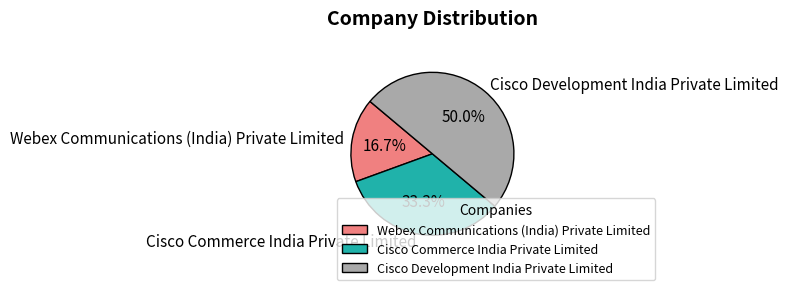

Which has a higher value, Webex Communications (India) Private Limited or Cisco Development India Private Limited?

Cisco Development India Private Limited